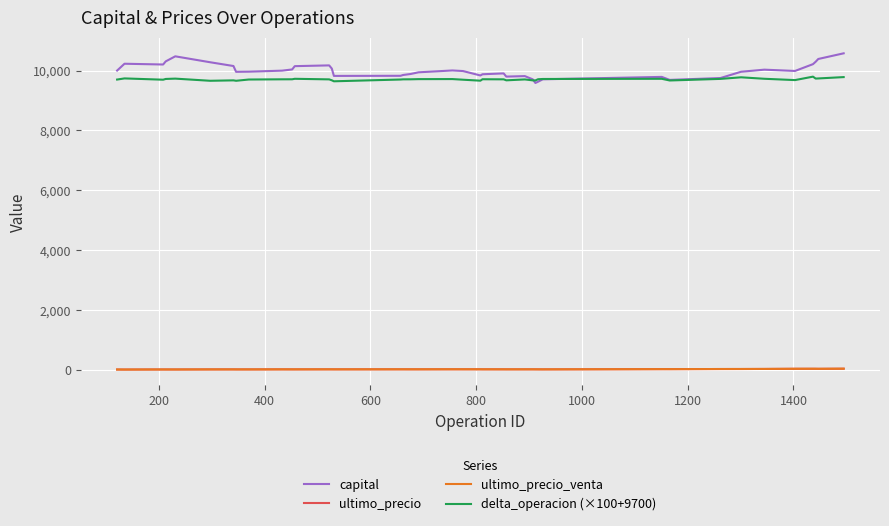

Which series has the largest range (max minus min)?

capital